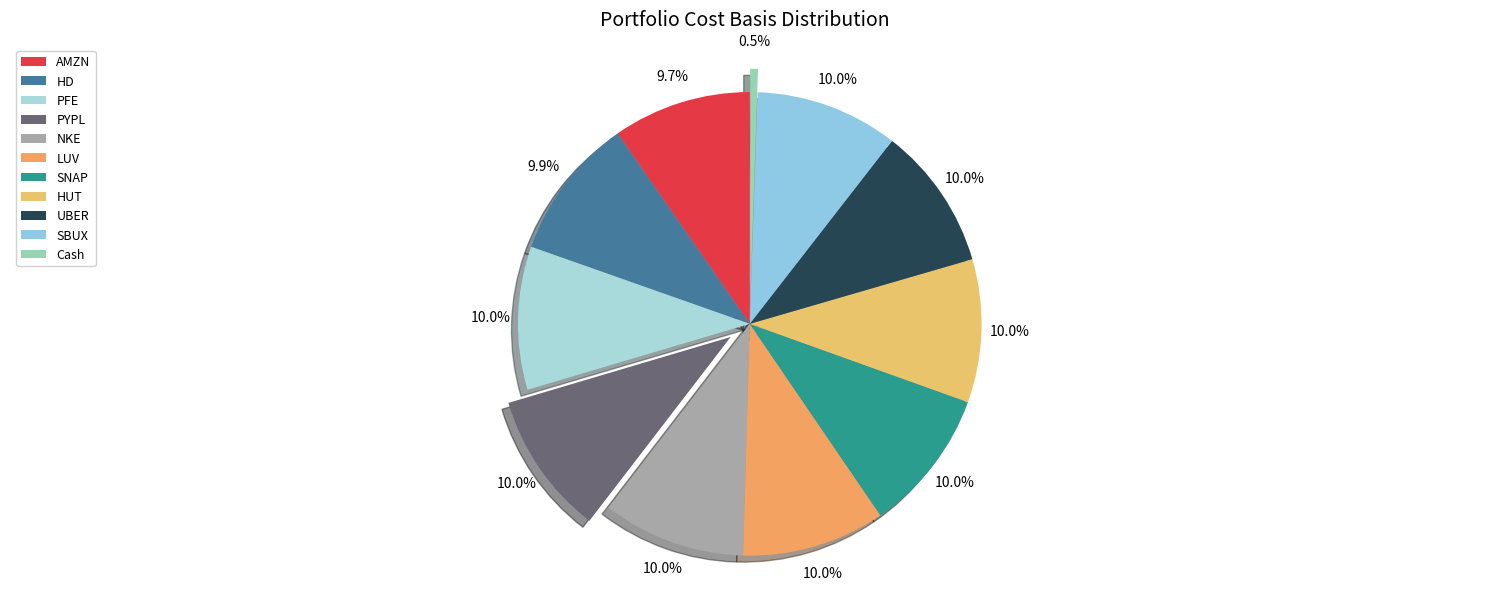

Which slice is the largest?

HUT